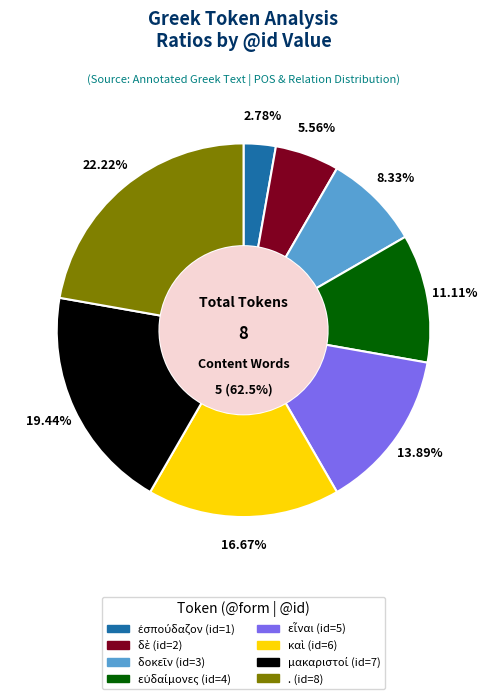

How many slices are in this pie chart?

8